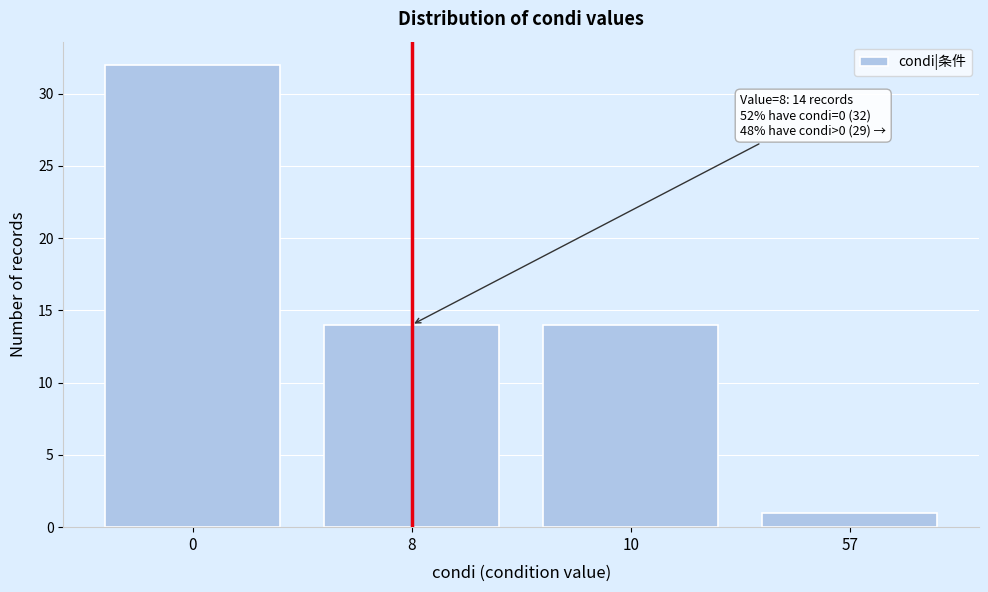

Reading right to left, list all the values displayed in this chart.

1	14	14	32